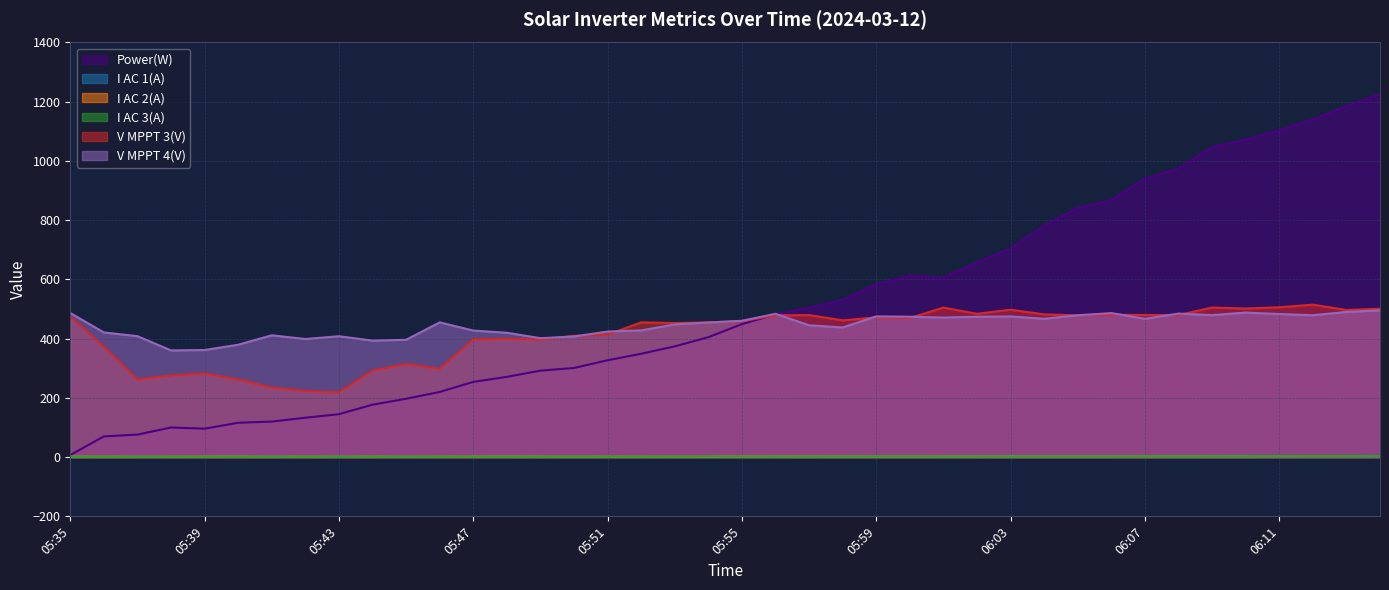

What is the sum of the Power(W) values at 06:05 and 05:40?

957.0